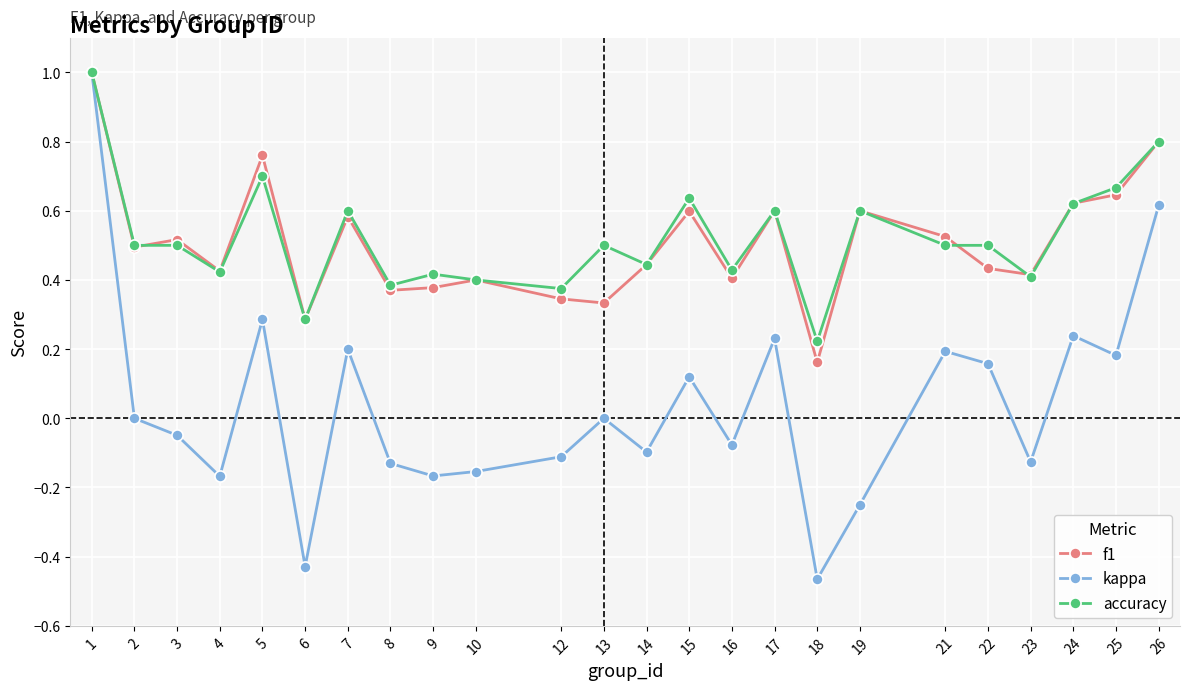

What is the difference between the maximum and second lowest values in the kappa series?

1.4